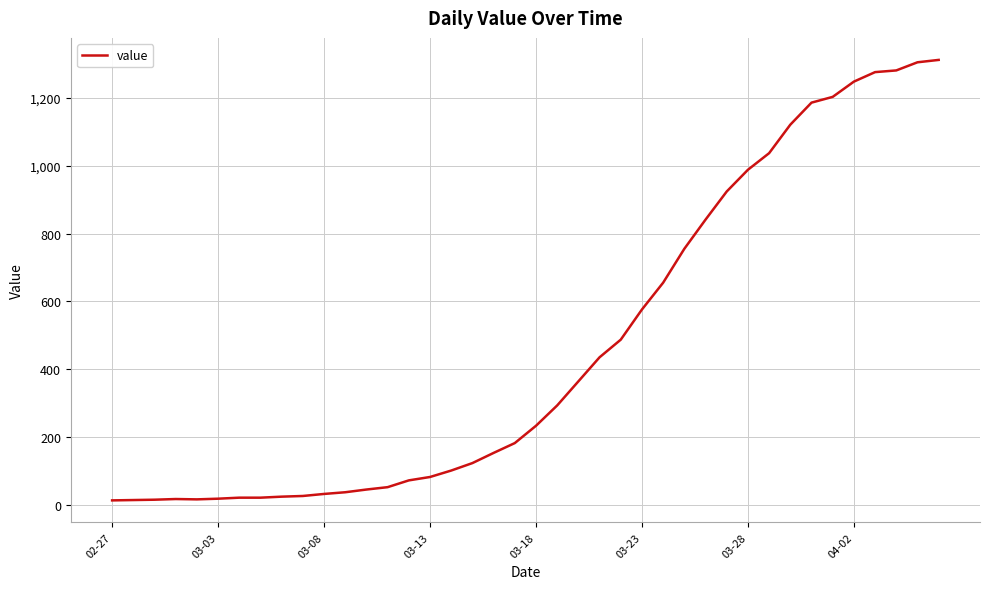

What is the greatest value displayed?

1312